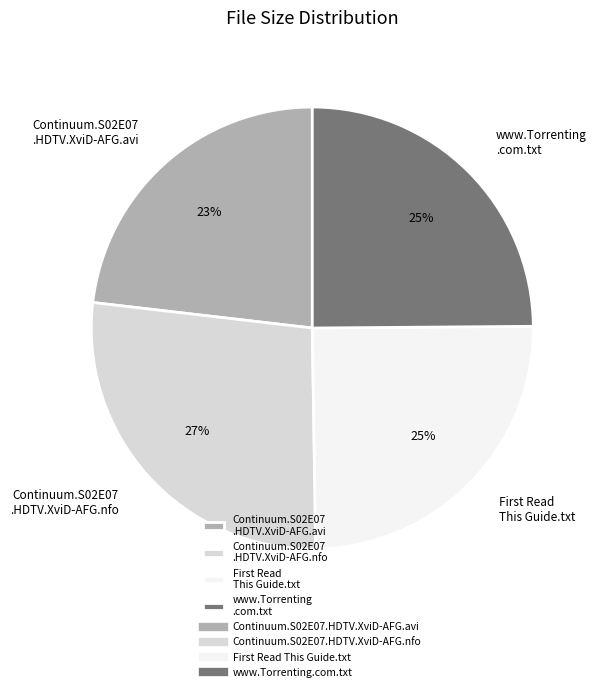

The Continuum.S02E07 .HDTV.XviD-AFG.avi slice represents 12% of the pie. True or false?

False